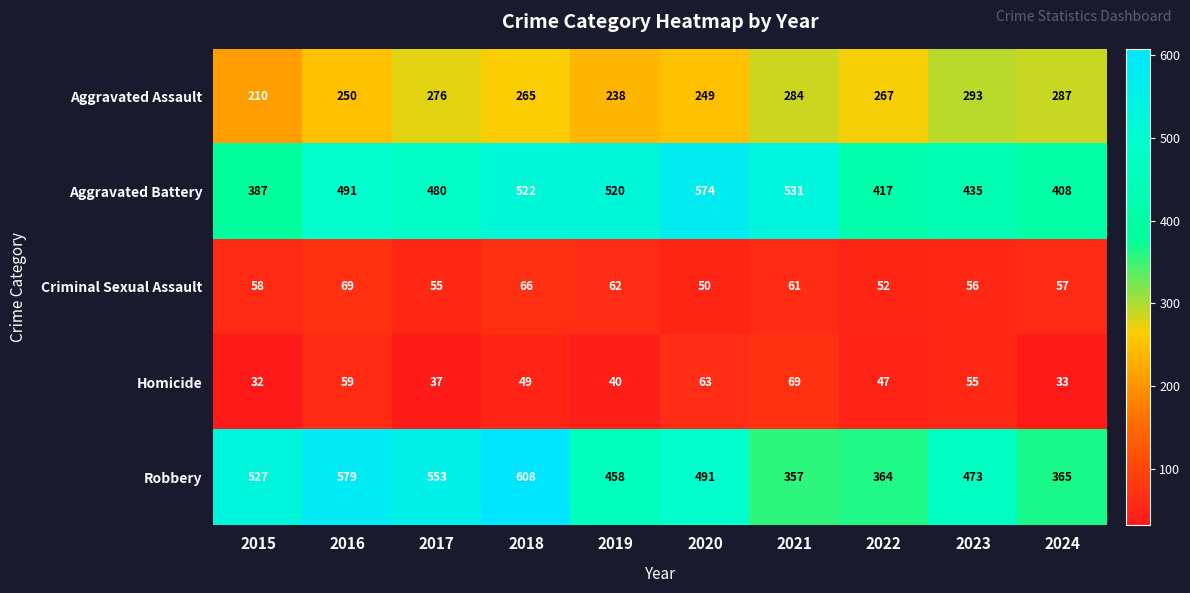

What is the total value across all series at 2015?

1214